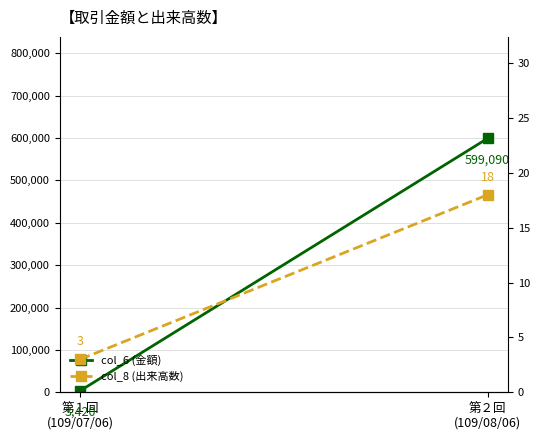

How many series are shown in this chart?

2